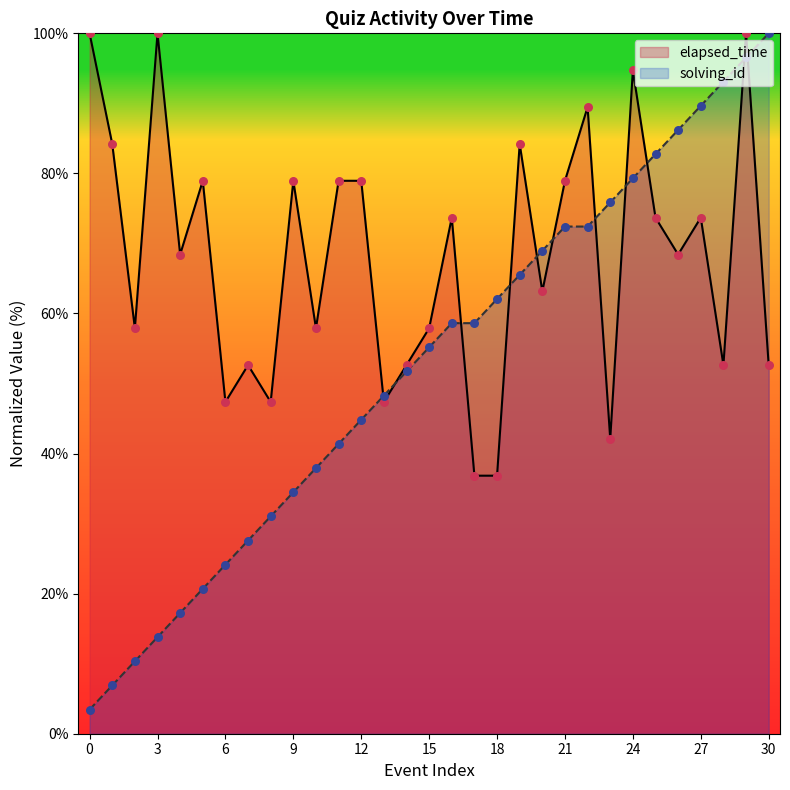

At how many categories does at least one series exceed 45?

31